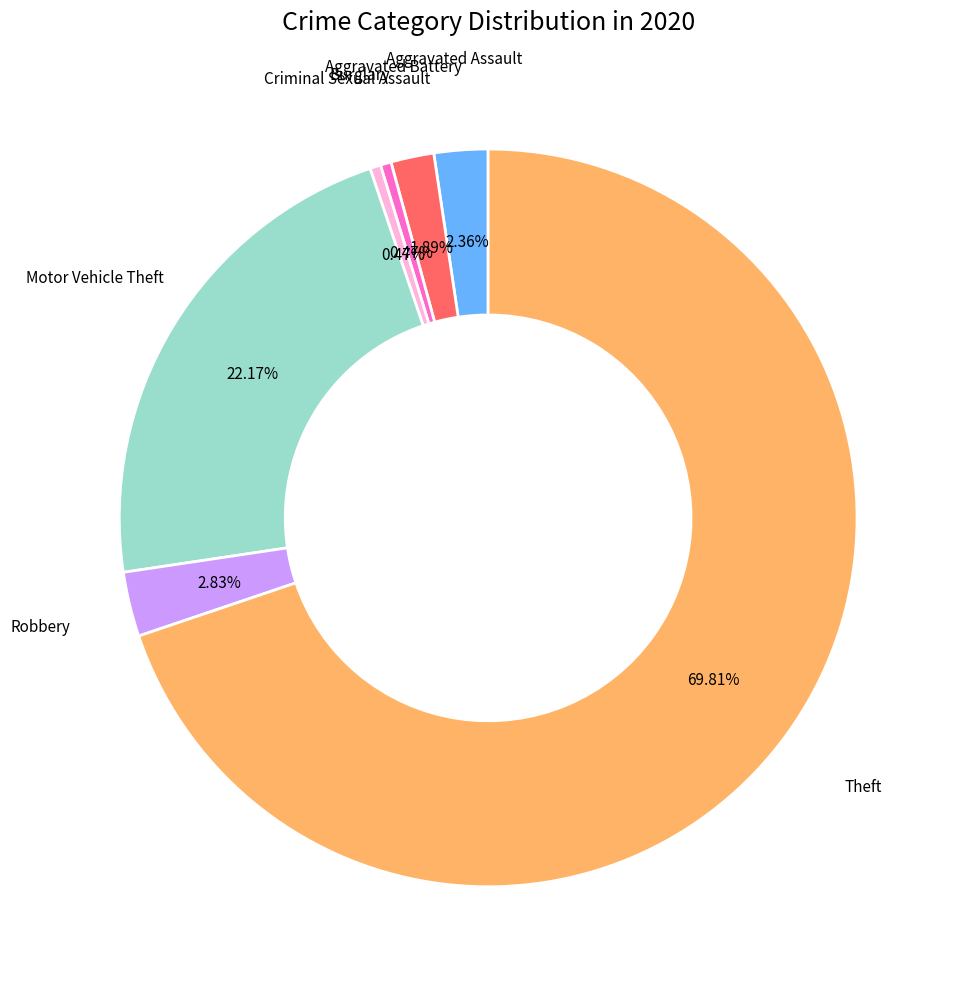

Which has a higher value, Robbery or Aggravated Battery?

Robbery